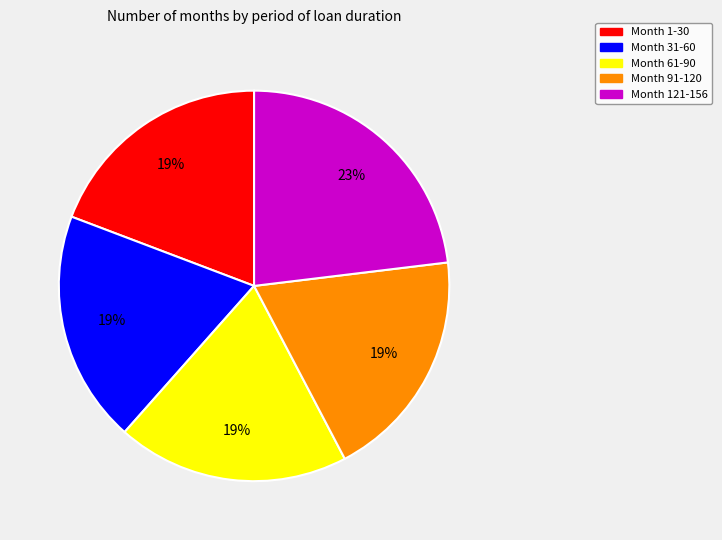

Is the sum of Month 61-90 and Month 1-30 greater than half?

No